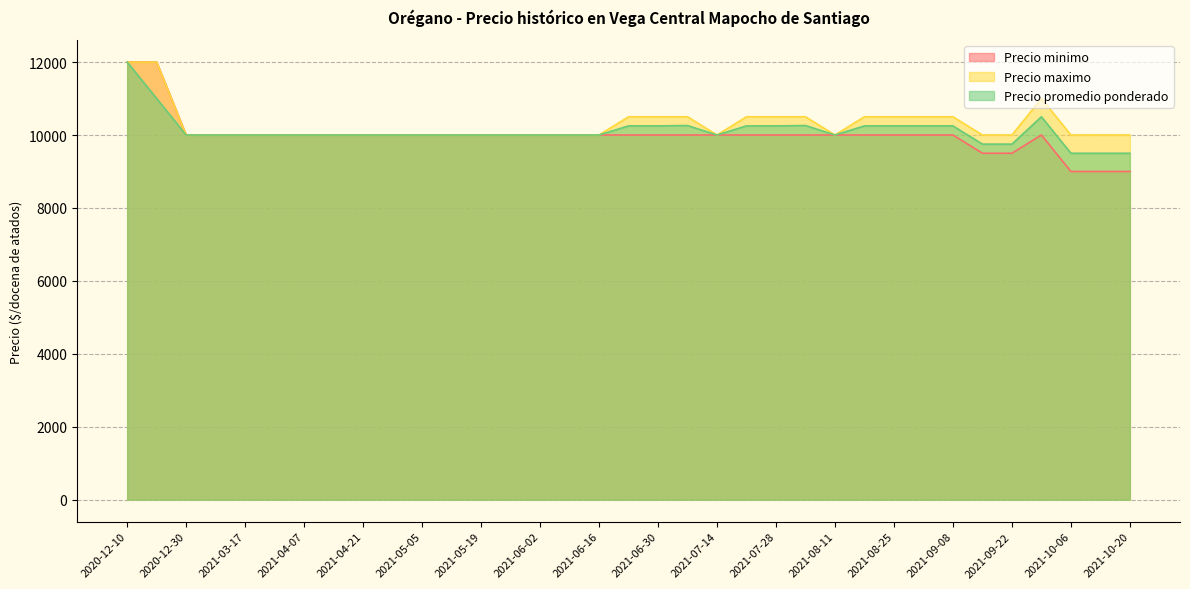

Between 2021-08-18 and 2021-09-22, which is larger?

2021-08-18